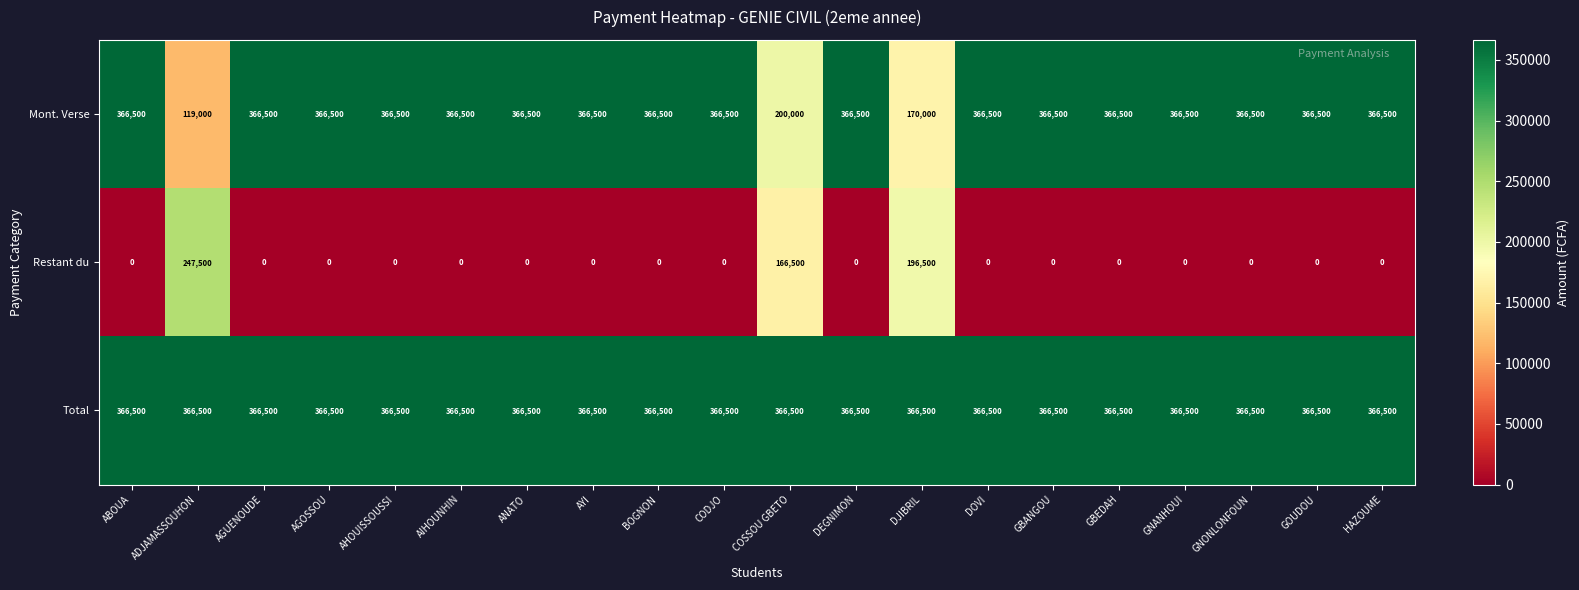

At which label is Mont. Verse closest to 242750?

COSSOU GBETO